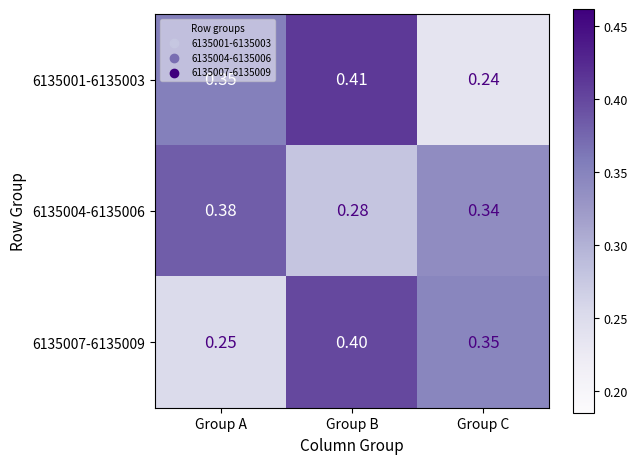

At which label is 6135001-6135003 closest to 0?

Group C